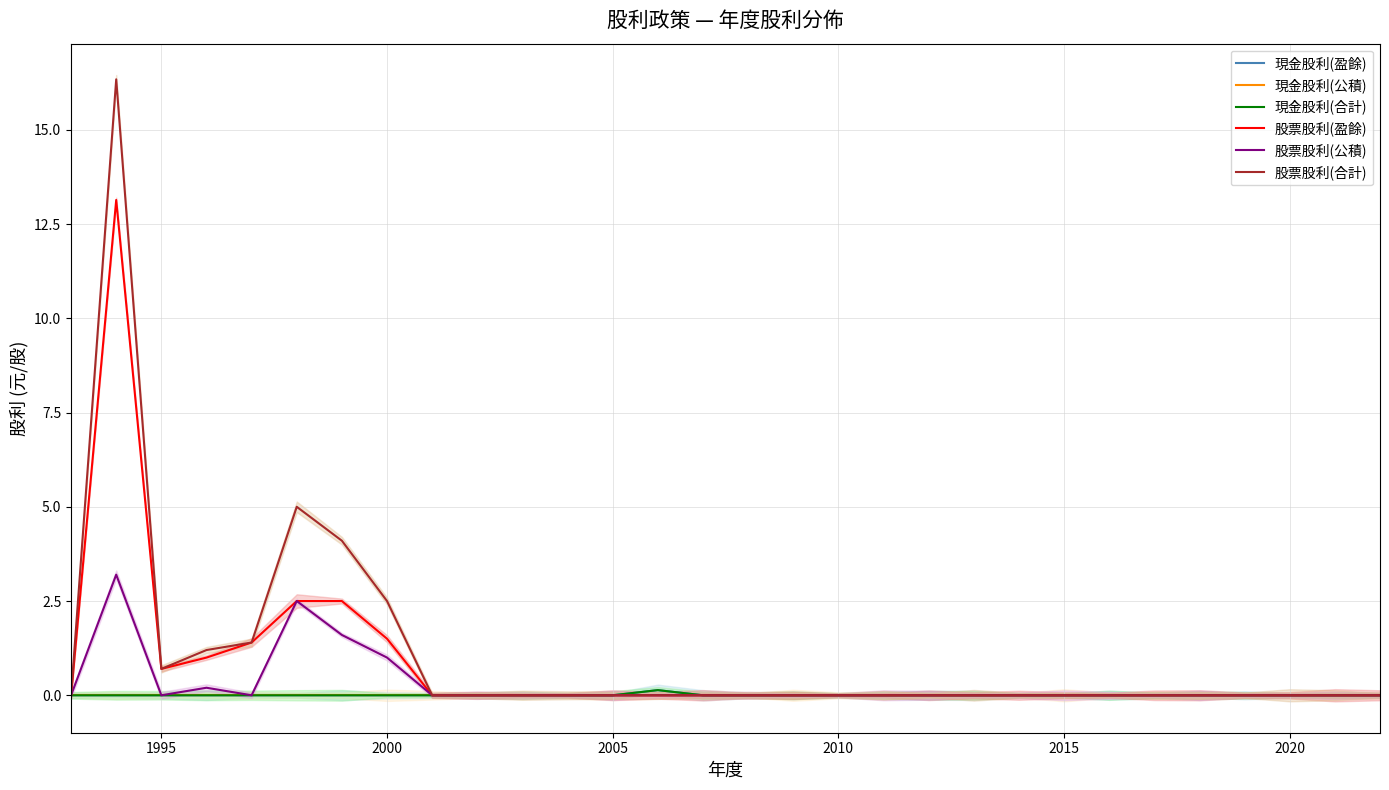

Which series has the widest spread of values?

股票股利(合計)